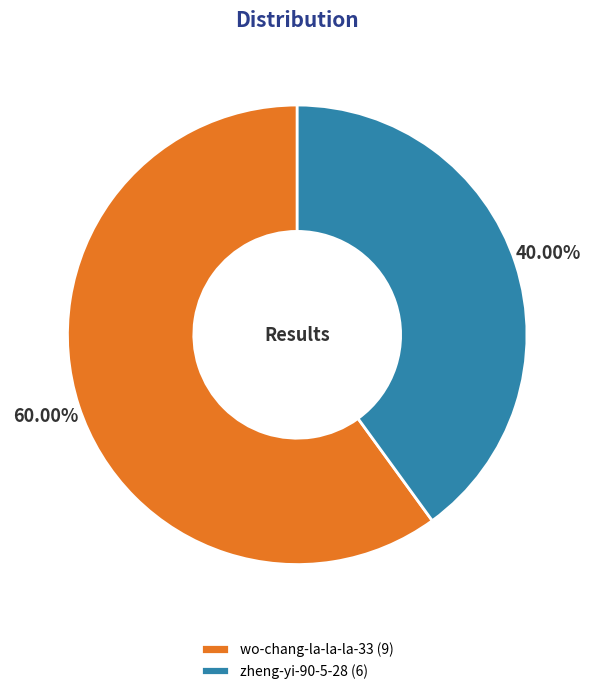

Rank the categories by value from highest to lowest.

wo-chang-la-la-la-33, zheng-yi-90-5-28